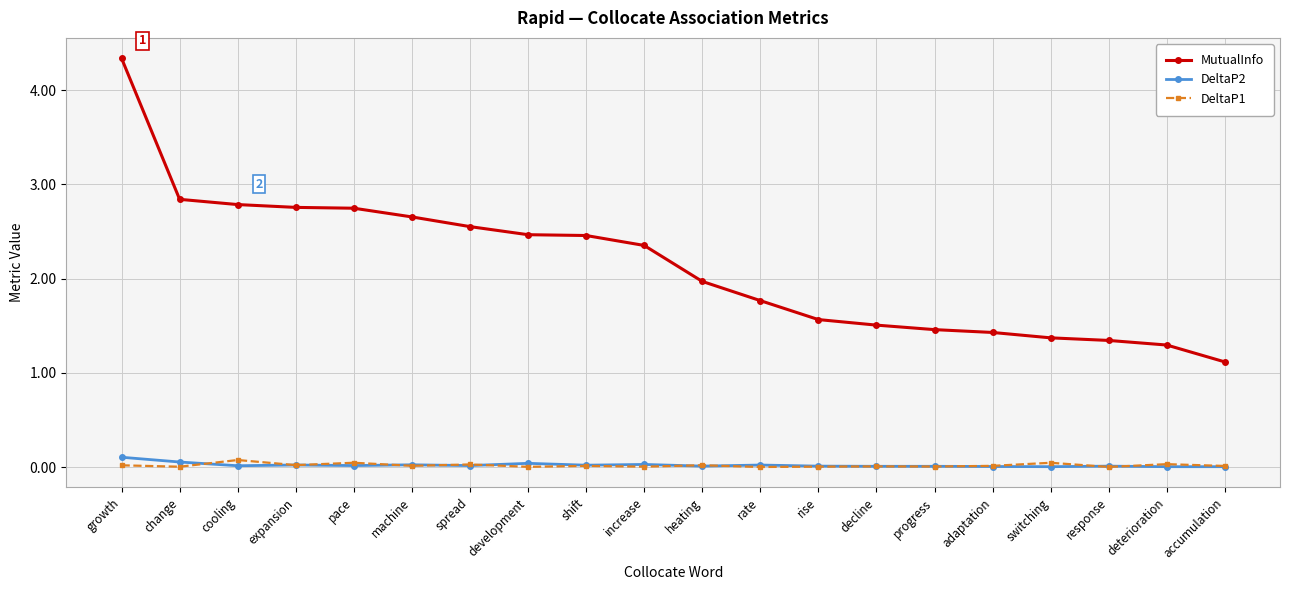

At which category does the chart reach its peak across all series?

growth